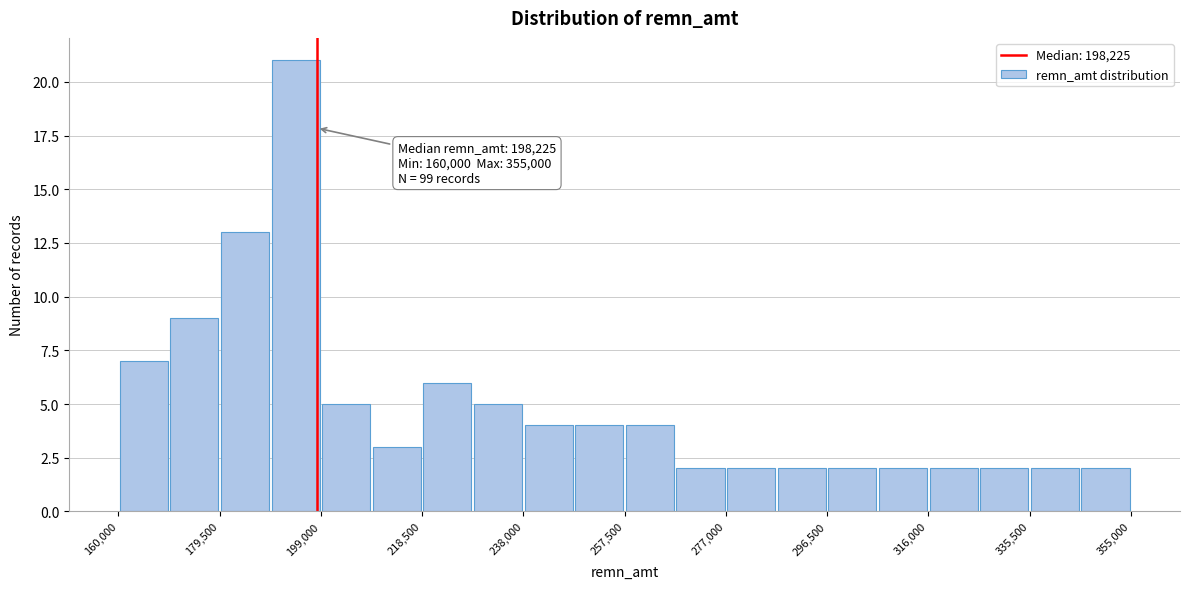

Over which range of the x-axis is the bar tallest?

190000 to 200000